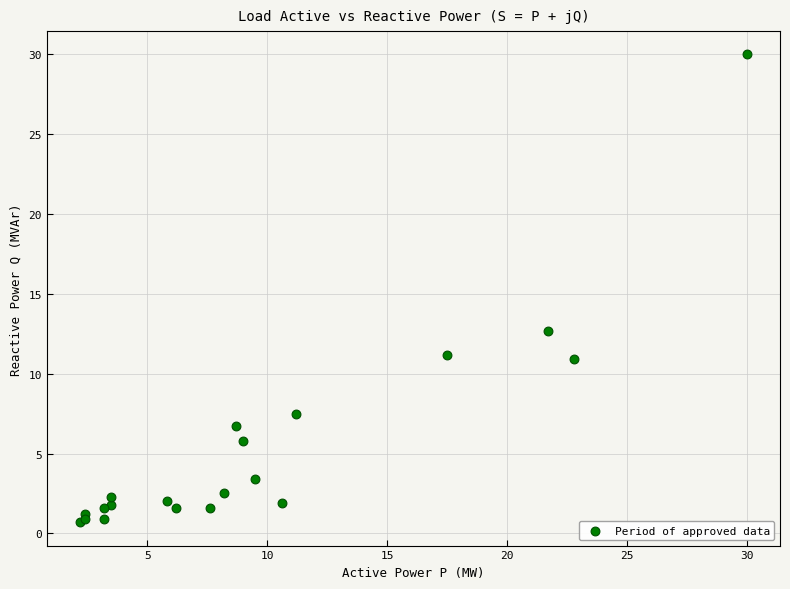

What Y value in the scatter plot is closest to 15?

12.7